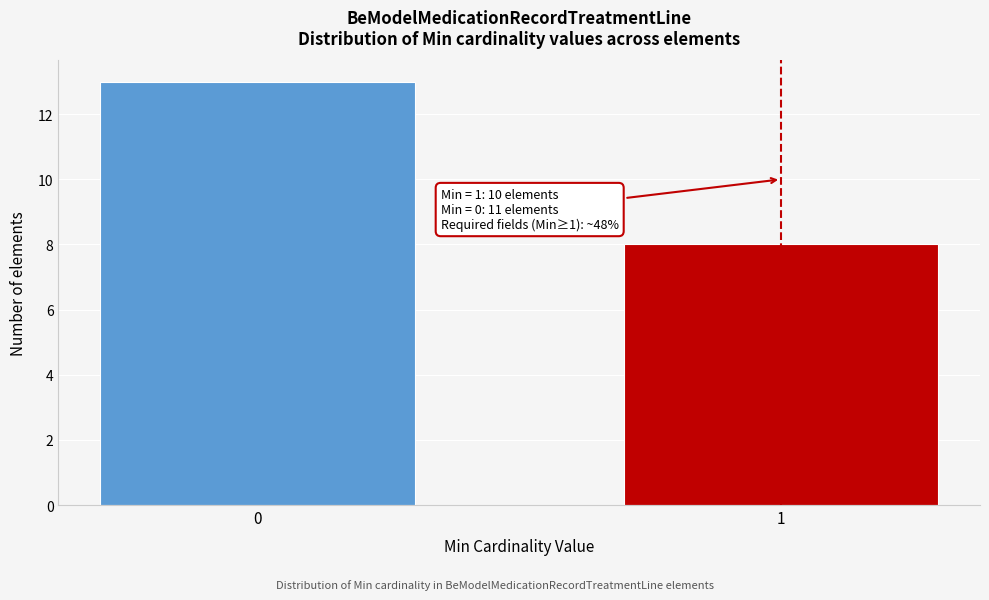

Reading left to right, extract all data points from this chart.

0=13	1=8